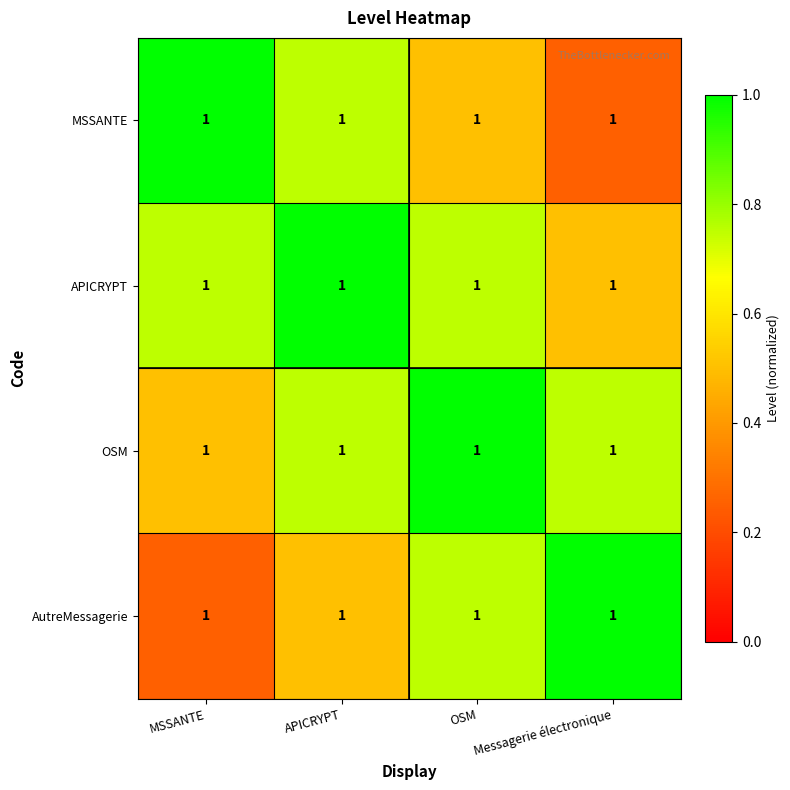

Which series changed the most between MSSANTE and APICRYPT?

MSSANTE